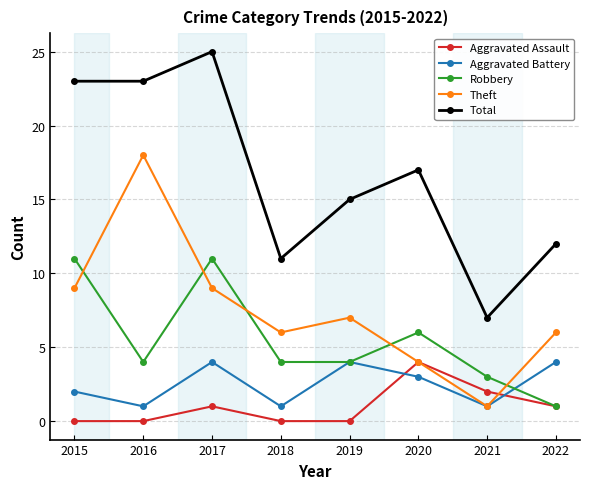

Is it true that Aggravated Assault equals -2 at 2019?

False